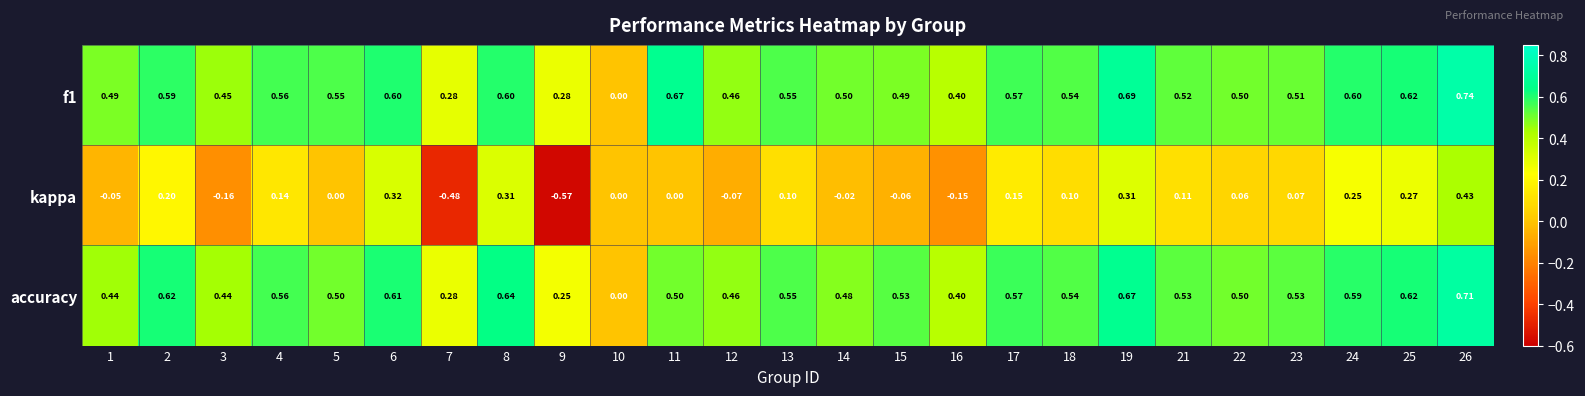

Between 1 and 14, which series saw the biggest shift?

accuracy